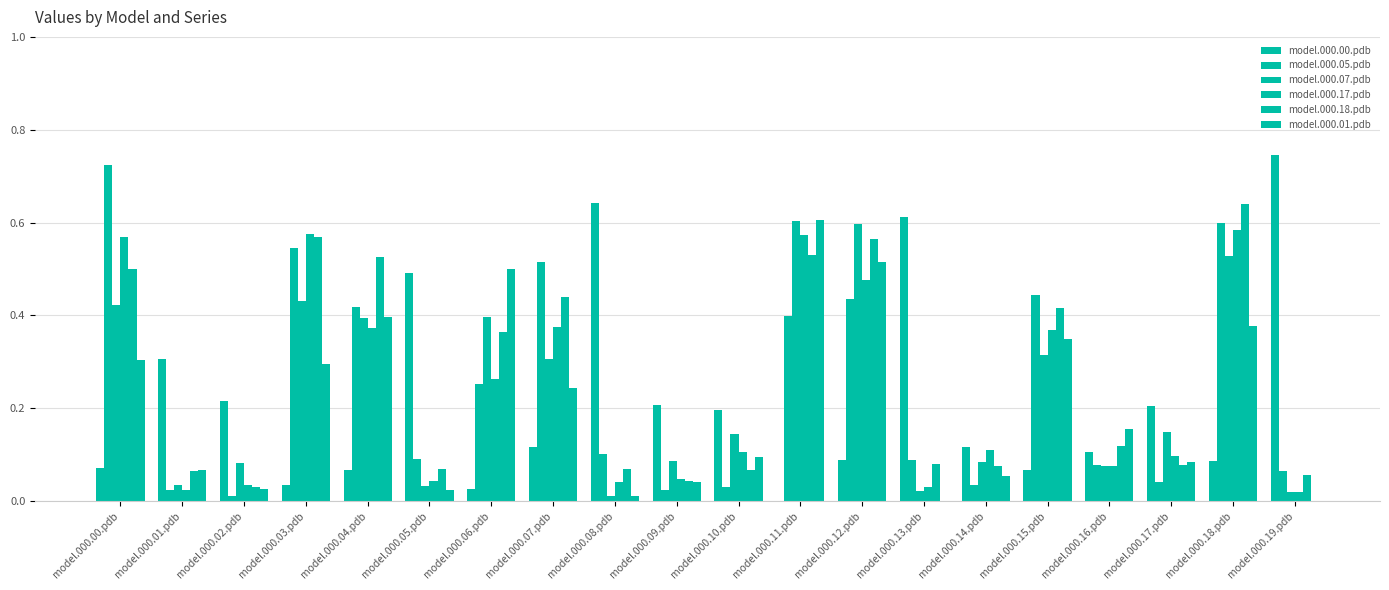

Which has a higher value, model.000.11.pdb or model.000.19.pdb?

model.000.19.pdb